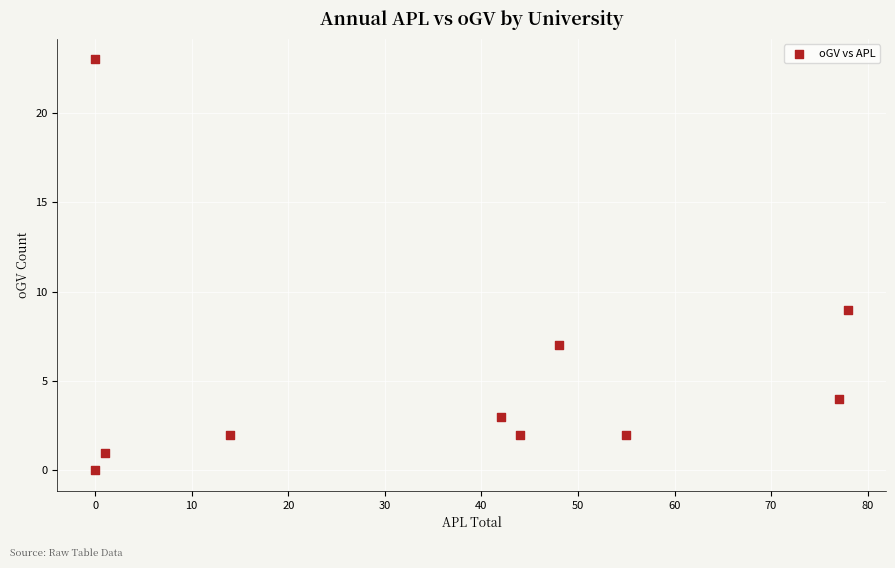

What Y value in the scatter plot is closest to 11?

9